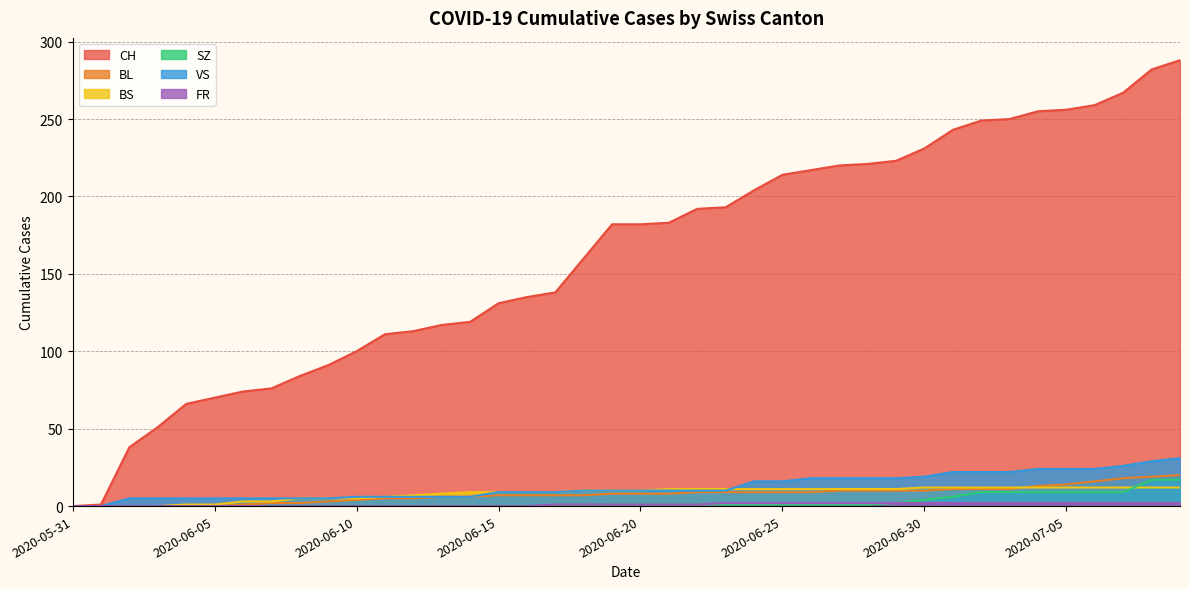

The BL series shows 4 at 2020-07-07. True or false?

False